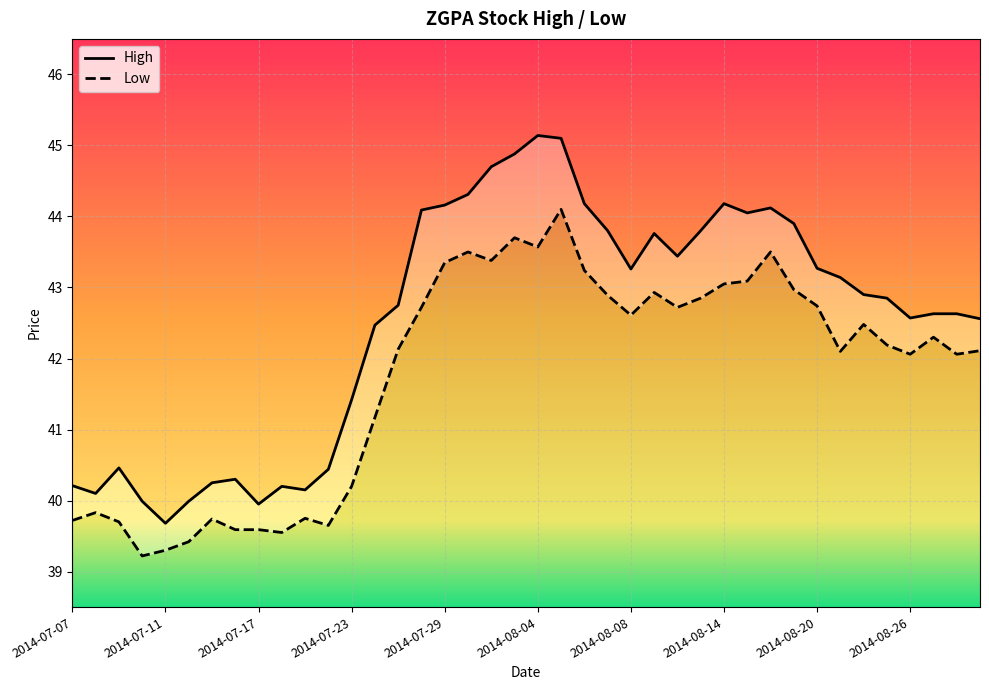

Is it true that Low equals 75.6 at 2014-08-22?

False